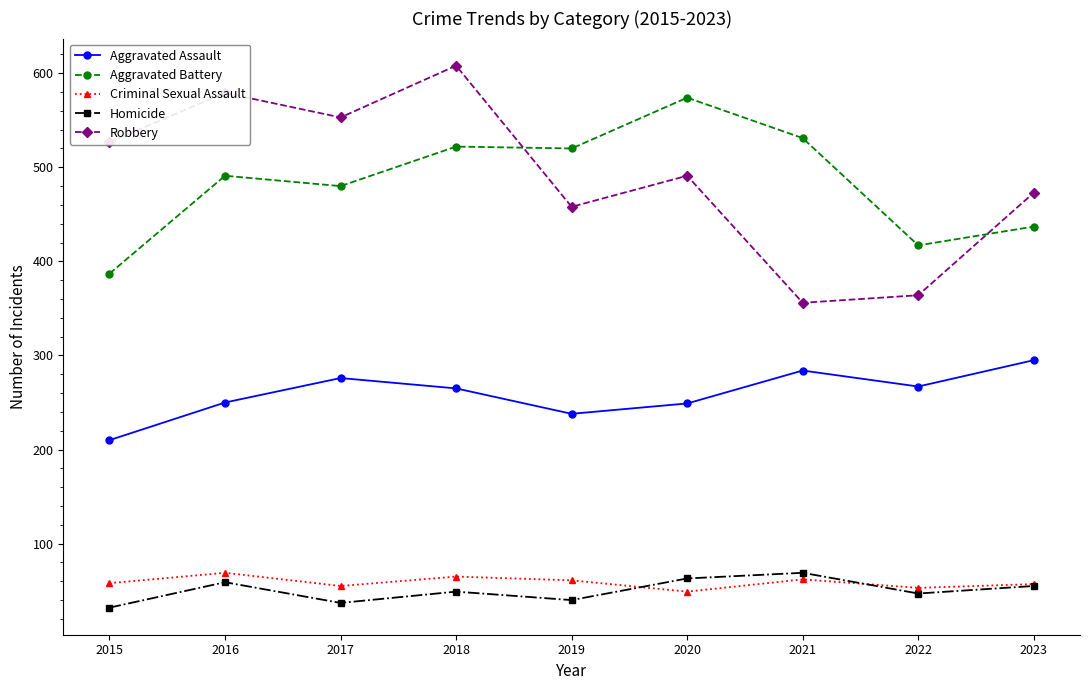

How many interior local peaks does the Criminal Sexual Assault series have?

3